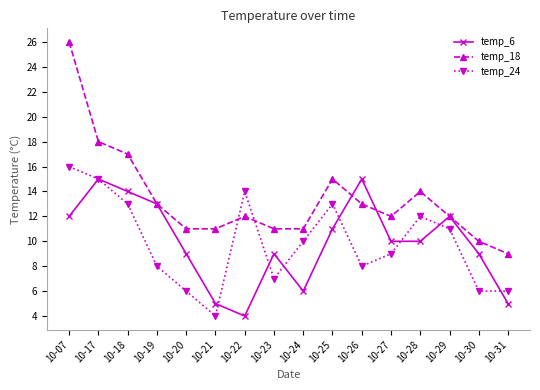

Reading left to right, what are all the values shown in this chart?

temp_6: 12	15	14	13	9	5	4	9	6	11	15	10	10	12	9	5
temp_18: 26	18	17	13	11	11	12	11	11	15	13	12	14	12	10	9
temp_24: 16	15	13	8	6	4	14	7	10	13	8	9	12	11	6	6